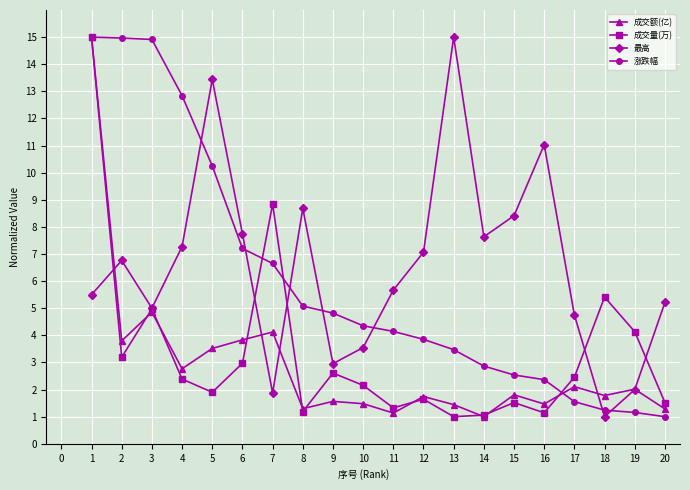

What is the value of the 涨跌幅 point at the 5th from the left?

10.2